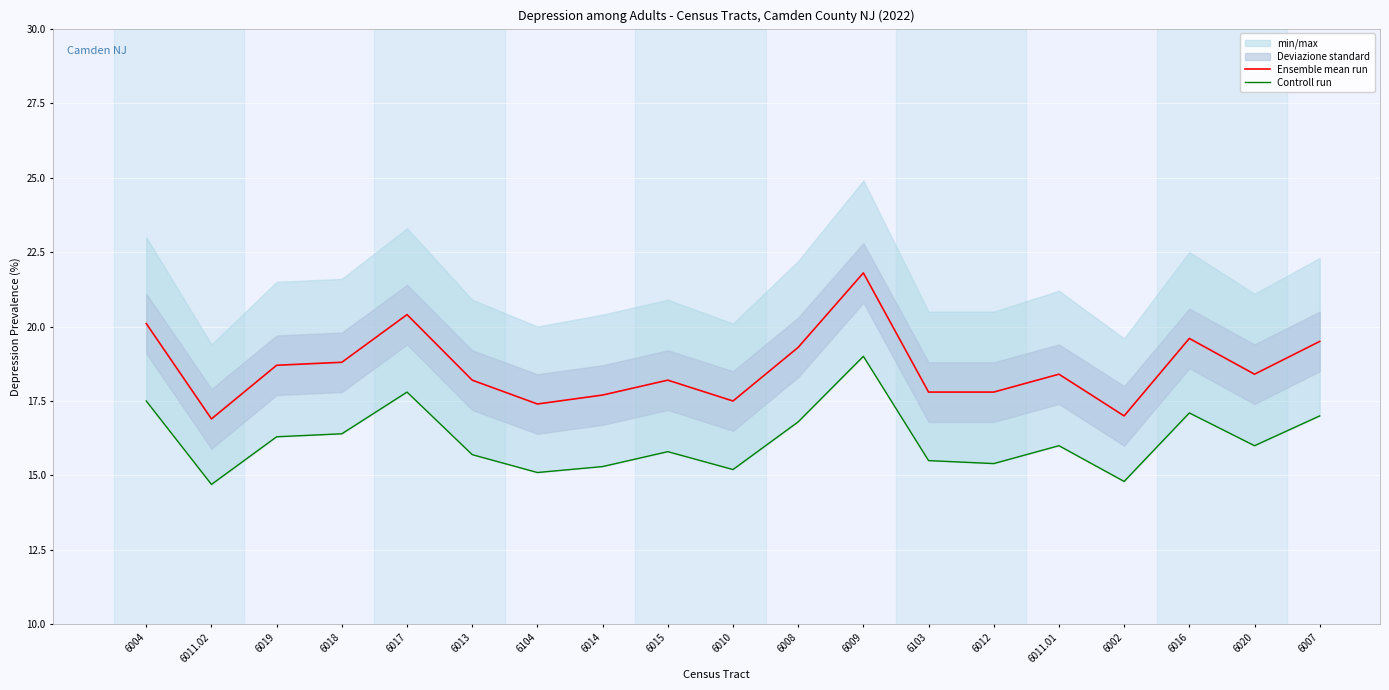

What is the value of the Controll run point at the 14th from the left?

15.4